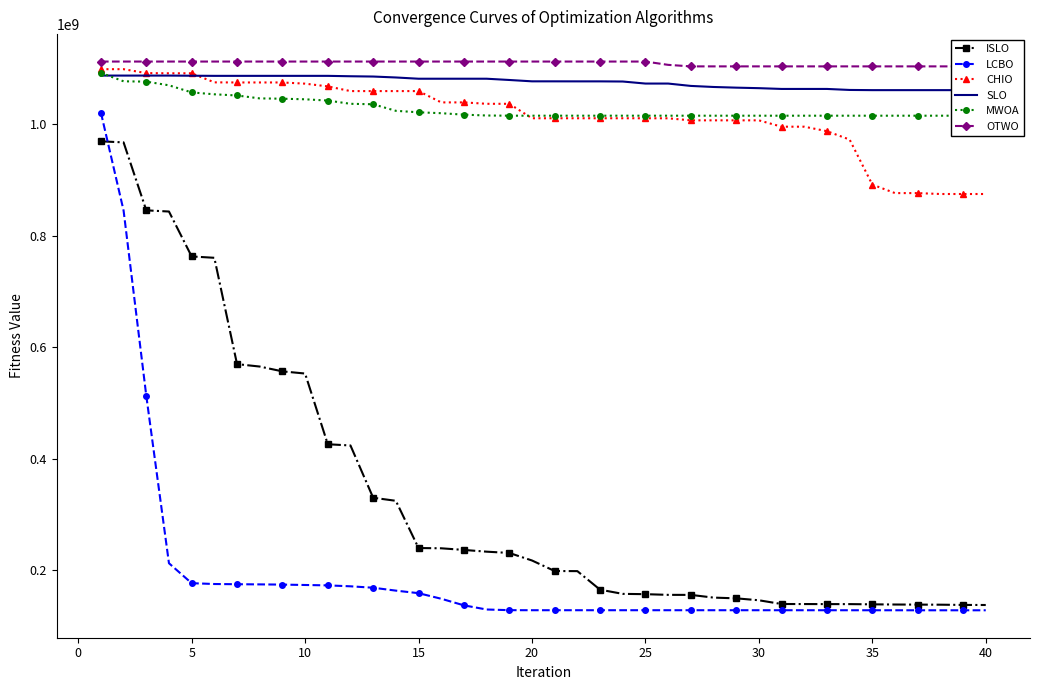

True or false: ISLO and CHIO intersect in this chart.

False